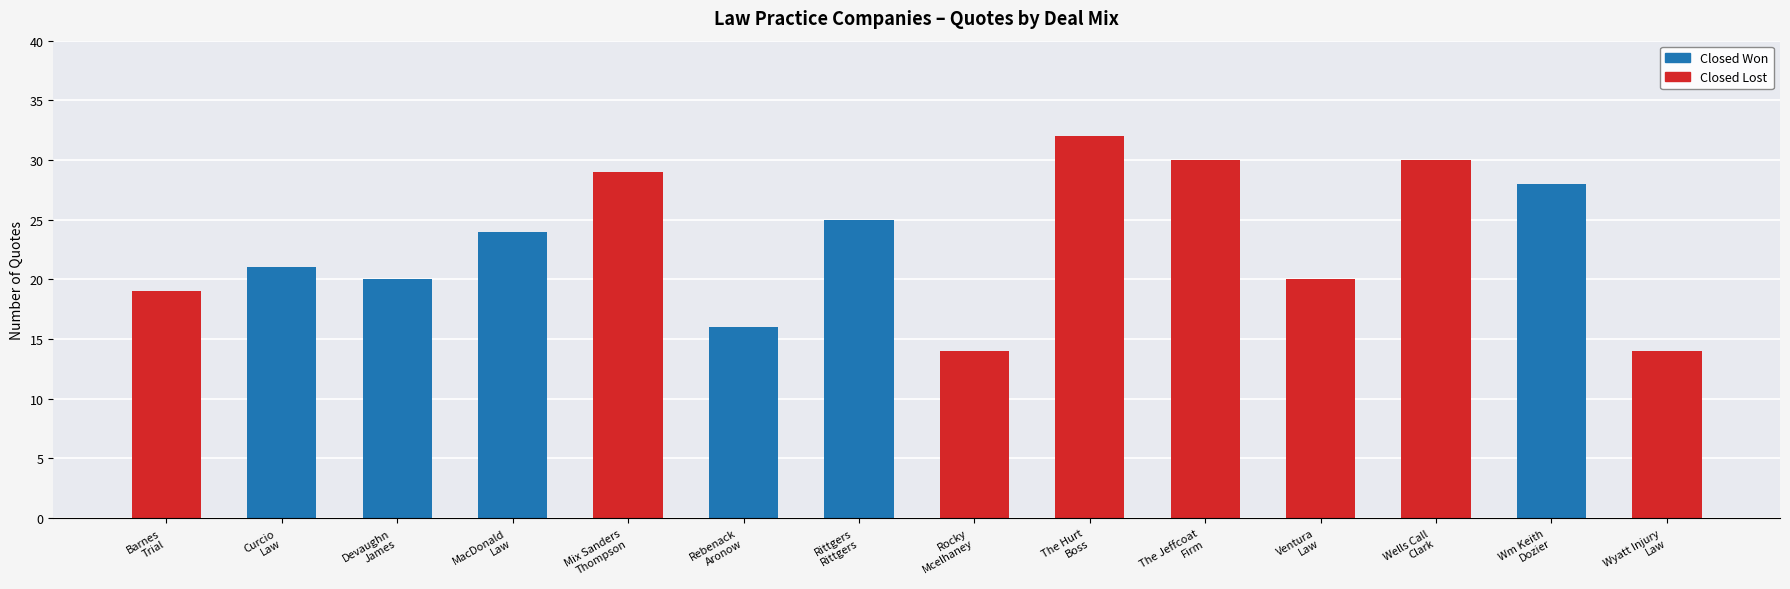

What is the total value across all series at Wm Keith
Dozier?

28